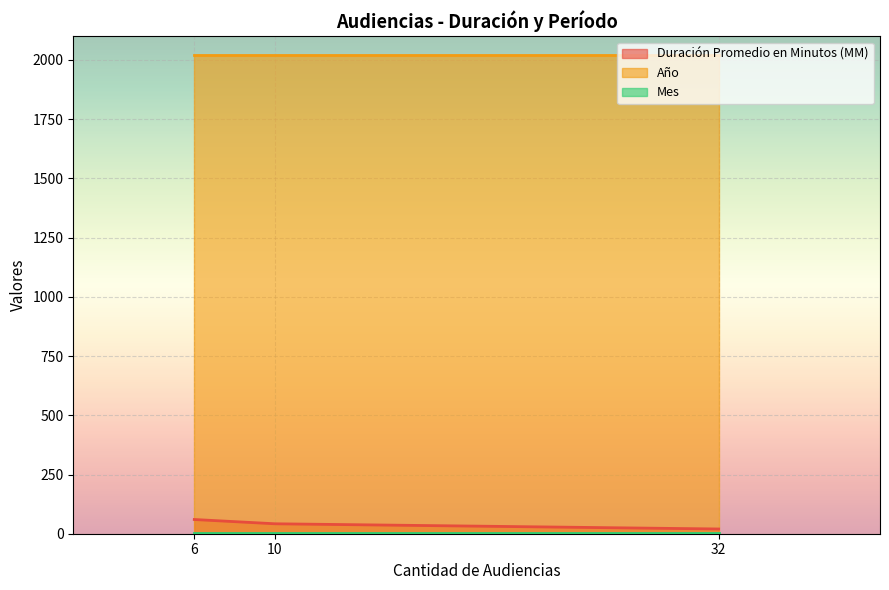

How many lines are shown in the chart?

3